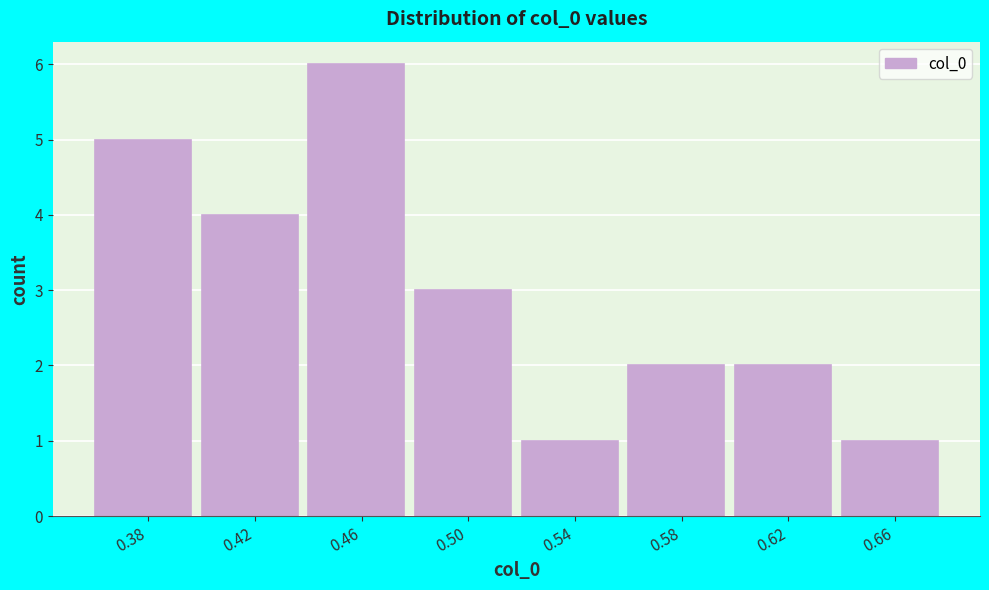

Reading left to right, transcribe this chart: for each bar, give the range it covers on the x-axis and its height. Neither the bar edges nor the heights are printed on the chart, so give them approximately, as read against the axes.

0.365 to 0.400: 5
0.400 to 0.440: 4
0.440 to 0.480: 6
0.480 to 0.520: 3
0.520 to 0.560: 1
0.560 to 0.600: 2
0.600 to 0.640: 2
0.640 to 0.675: 1